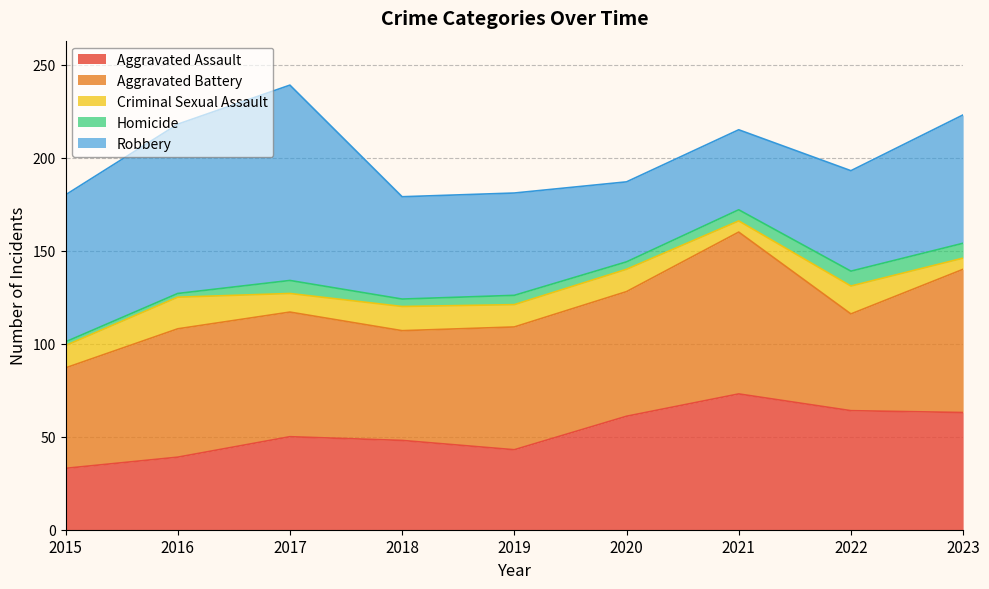

At which category does the chart reach its peak across all series?

2017